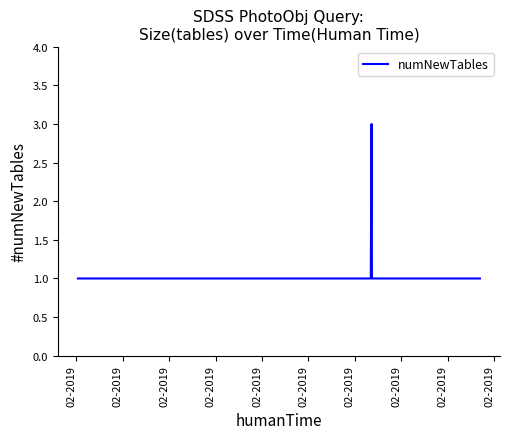

What is the greatest value displayed?

3